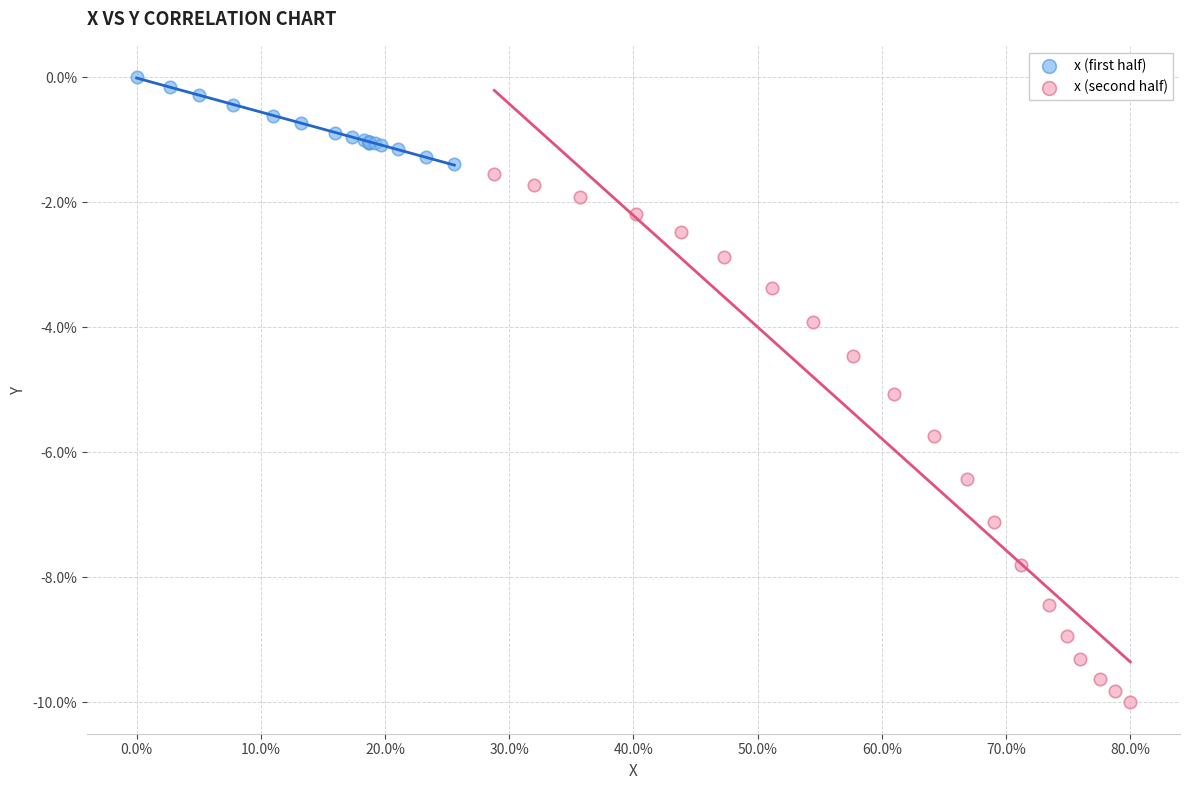

Which series reaches the minimum Y coordinate?

x (second half)